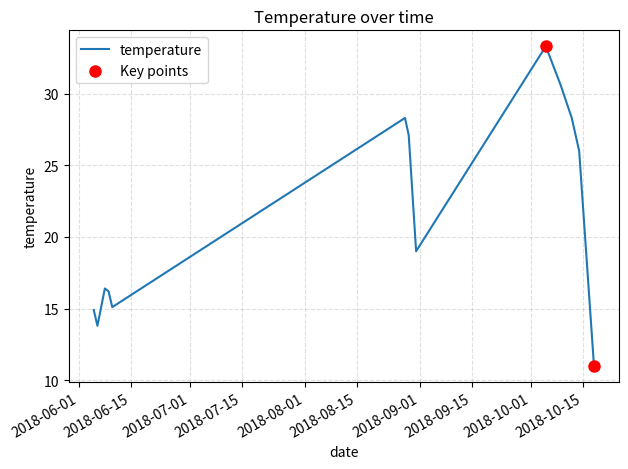

What is the change in value from 2018-08-31 to 2018-08-28?

+9.3